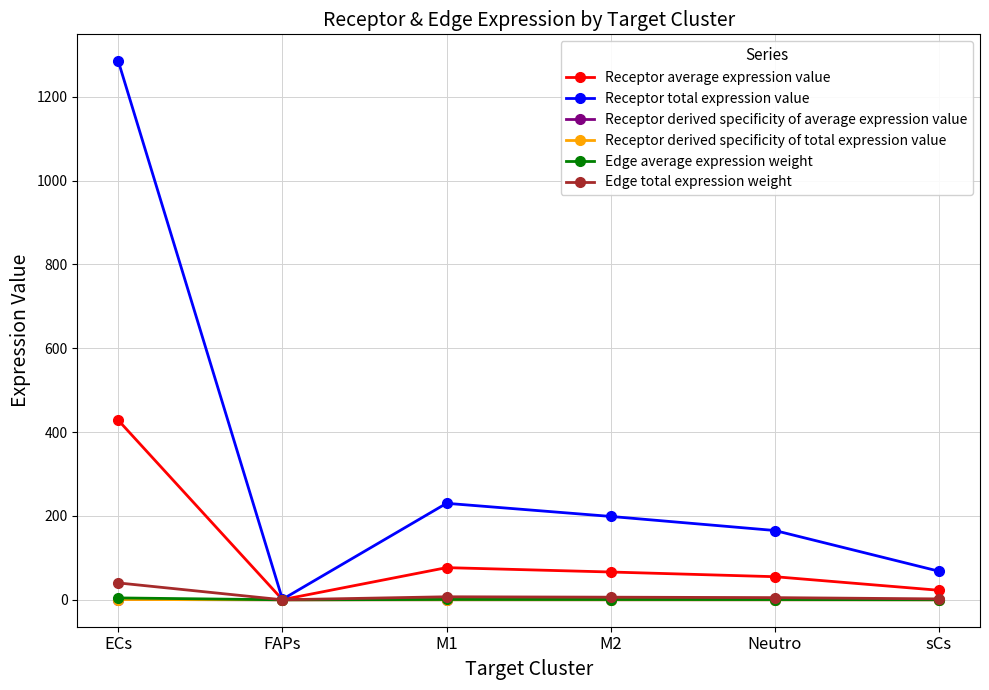

At which category does Receptor derived specificity of average expression value reach its first local peak?

M1